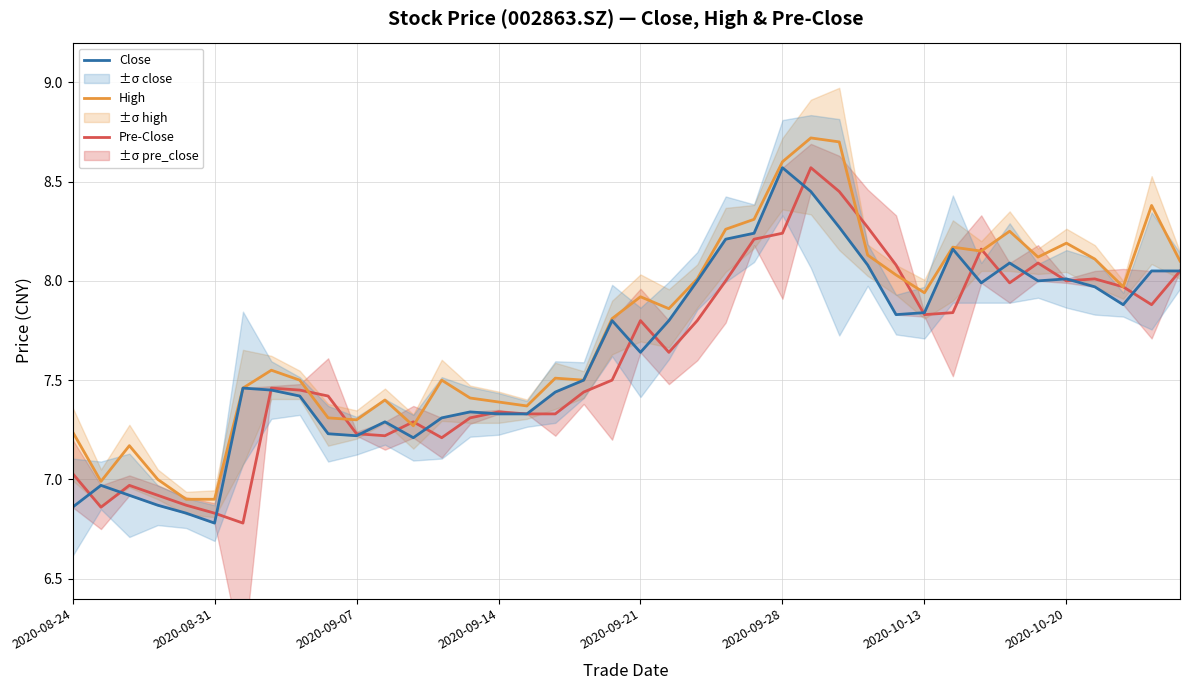

List the series in order of their peak value, highest first.

High, Pre-Close, Close